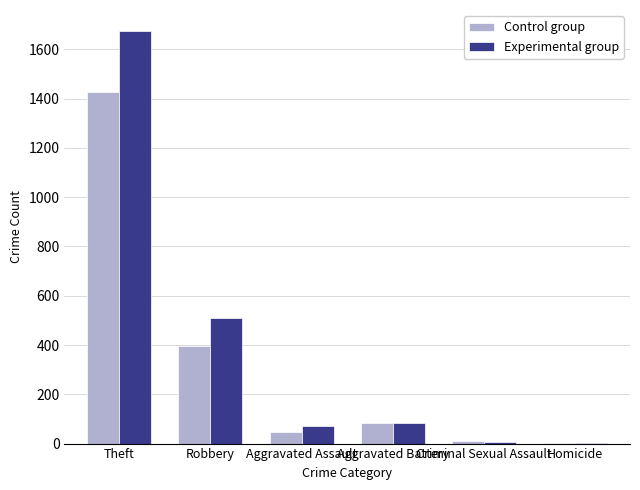

What is the total value across all series at Robbery?

905